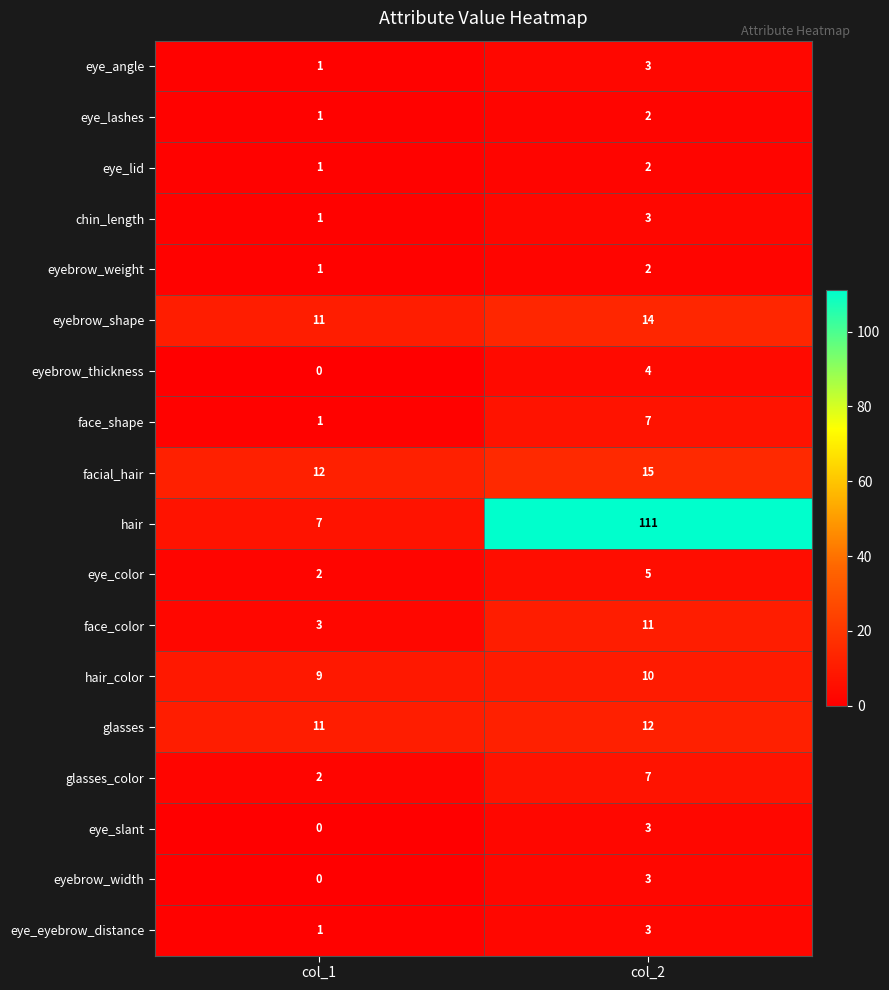

How many positive values does the eyebrow_thickness series have?

1